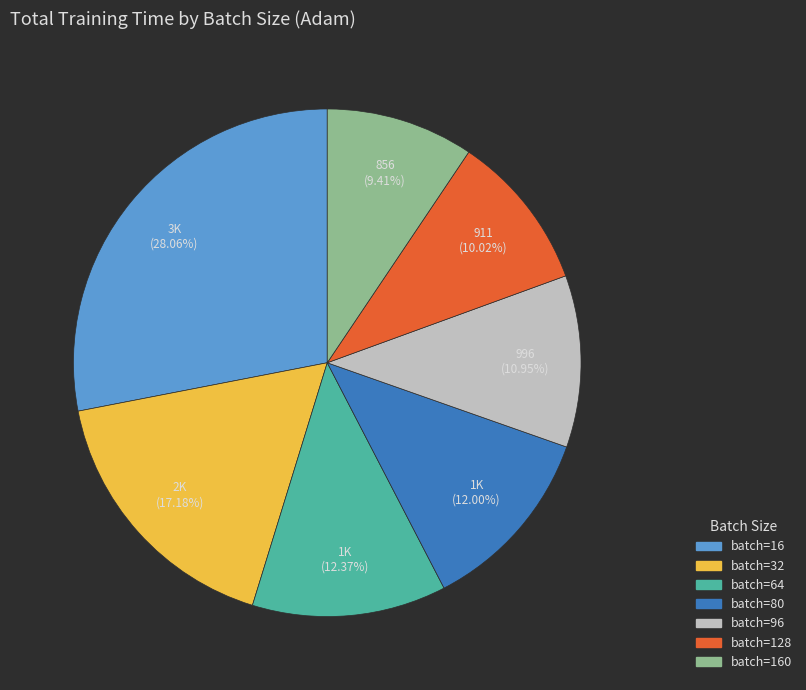

Is there a majority slice in this chart?

No